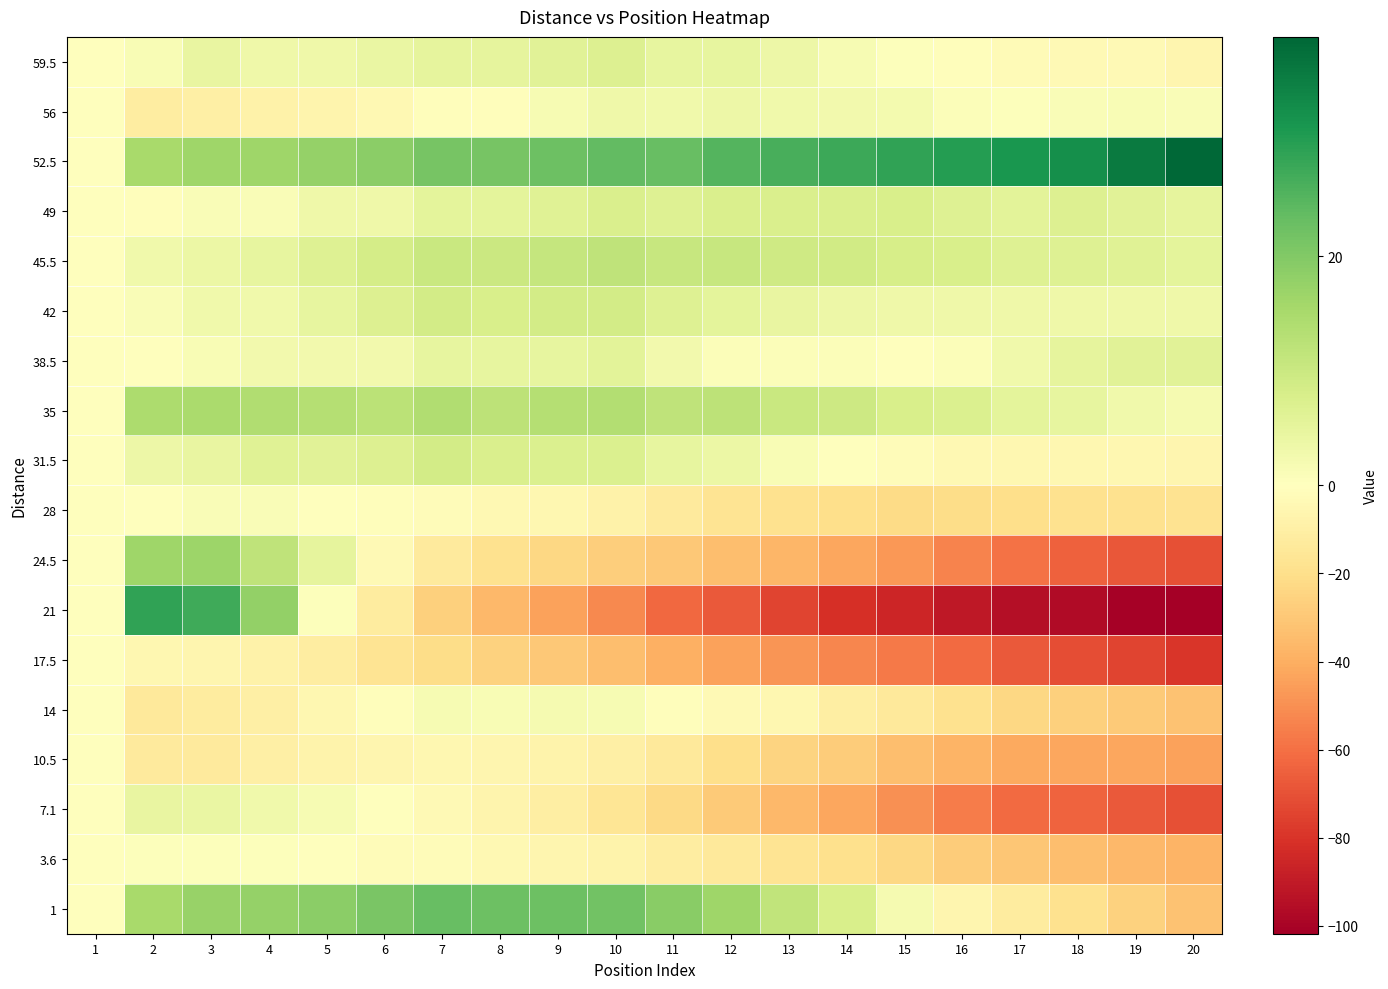

Which series changed the most between 2 and 16?

21